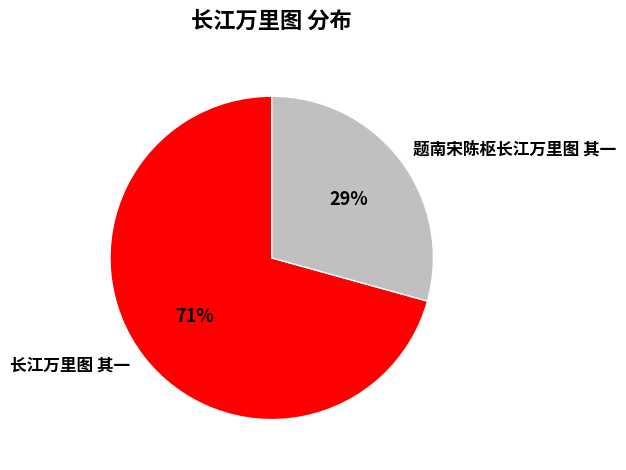

Does 长江万里图 其一 account for over 50% of the chart?

Yes